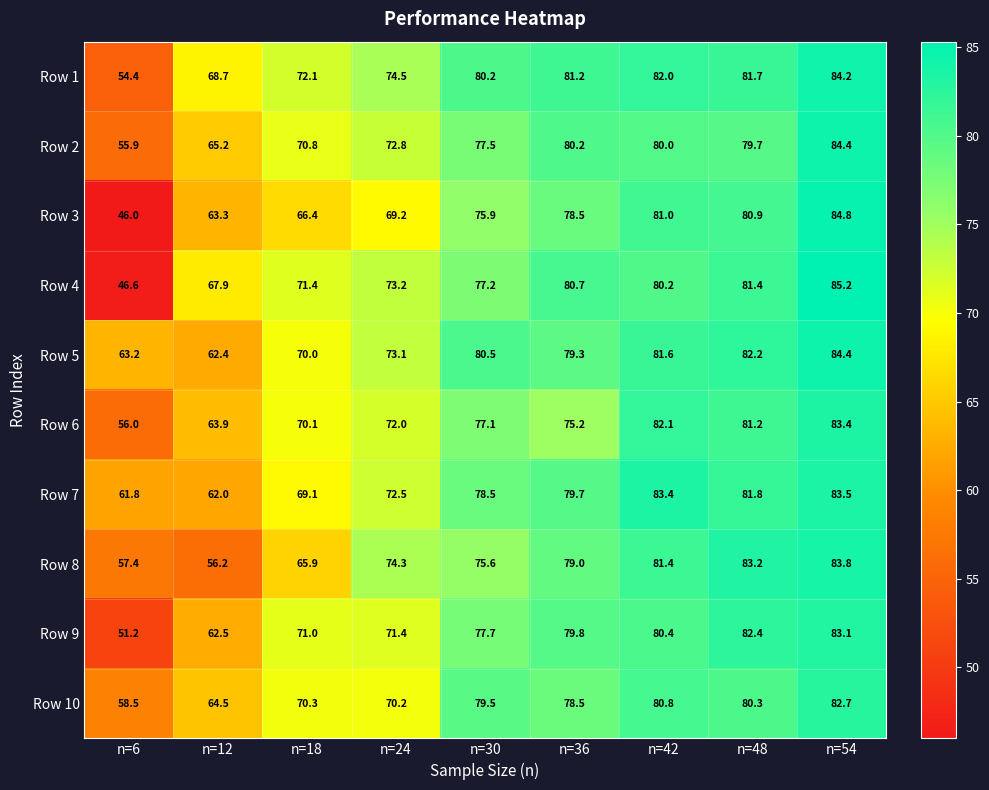

Between n=12 and n=36, which series saw the biggest shift?

Row 8